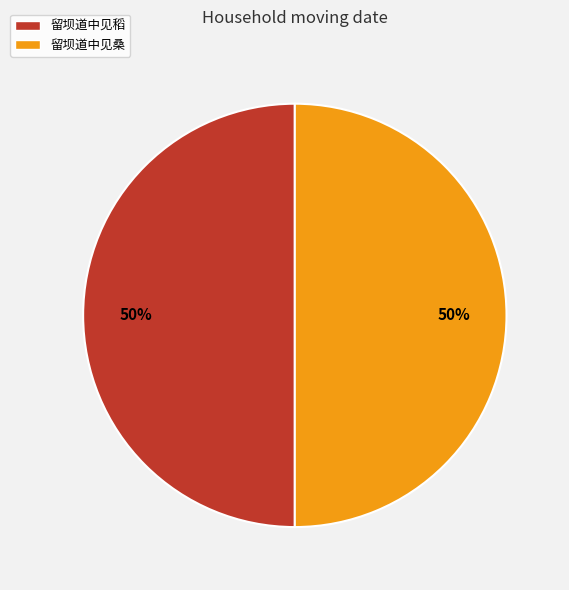

How many segments does this pie chart have?

2